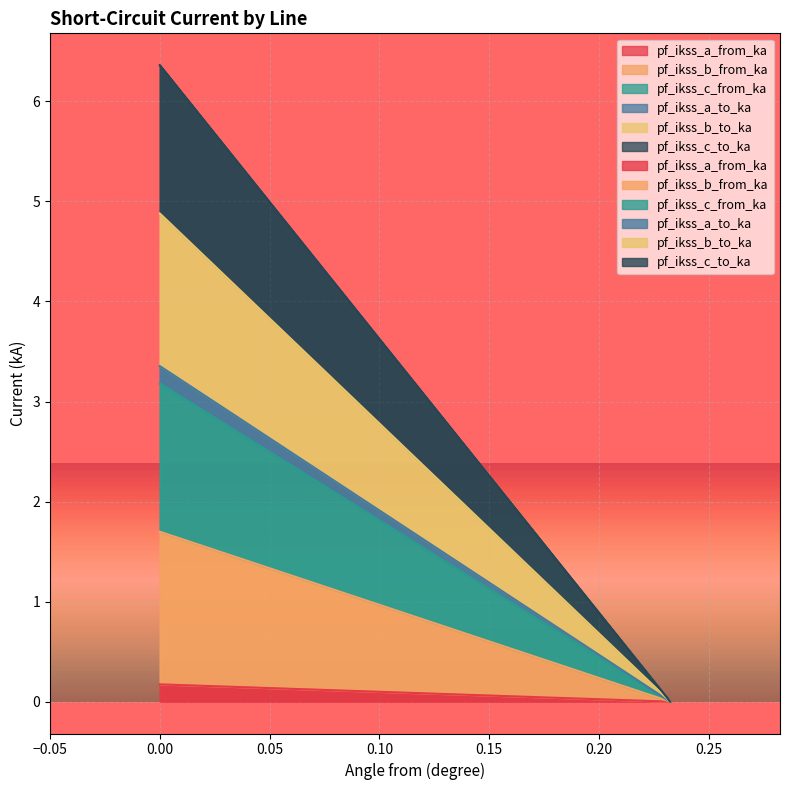

What are all the series names shown in the legend?

pf_ikss_a_from_ka, pf_ikss_b_from_ka, pf_ikss_c_from_ka, pf_ikss_a_to_ka, pf_ikss_b_to_ka, pf_ikss_c_to_ka